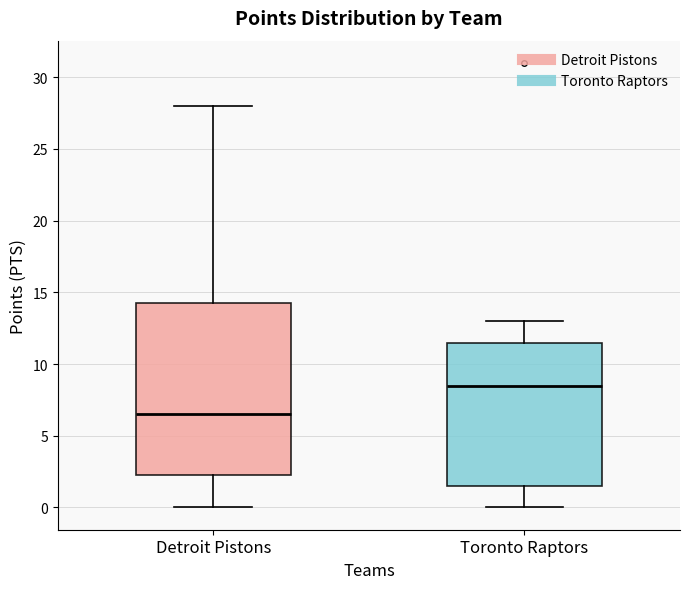

Reading left to right, read every box against the y-axis: the position of its median line, the range the box covers, and the ends of its whiskers. The values are not printed on the chart, so give them approximately, as read against the axis.

Detroit Pistons: median 6.5, box 2.5 to 14.5, whiskers 0.0 to 28.0
Toronto Raptors: median 8.5, box 1.5 to 11.5, whiskers 0.0 to 13.0